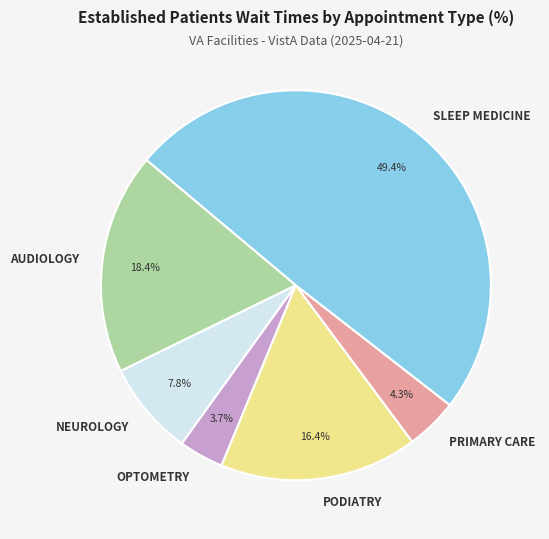

Which slice is the largest?

SLEEP MEDICINE